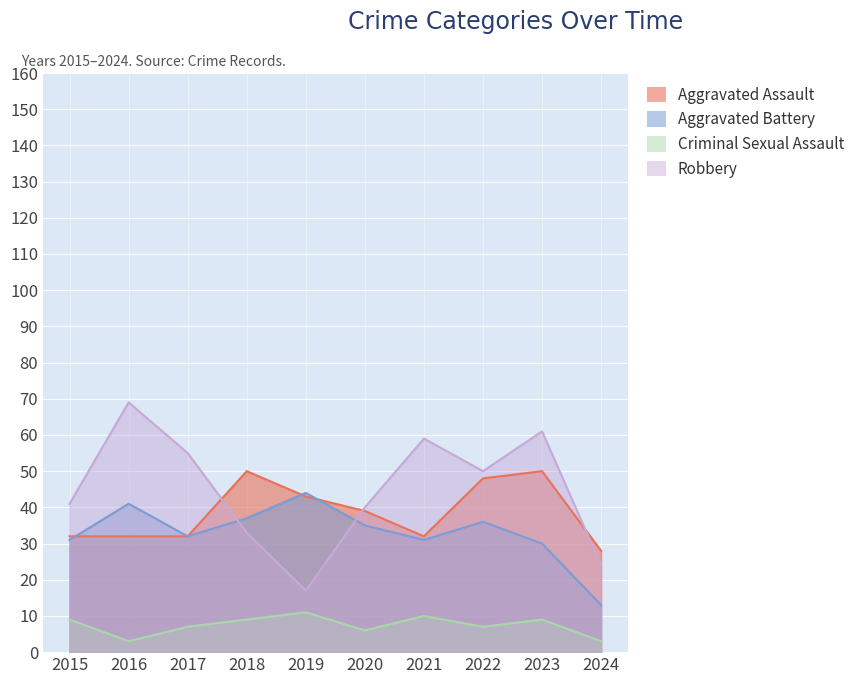

What is the average value of the Robbery series?

45